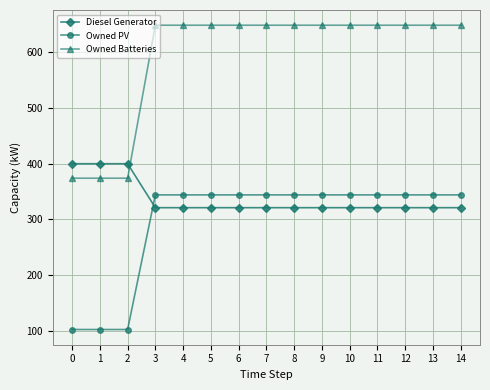

Where do Diesel Generator and Owned Batteries first cross each other?

2 and 3